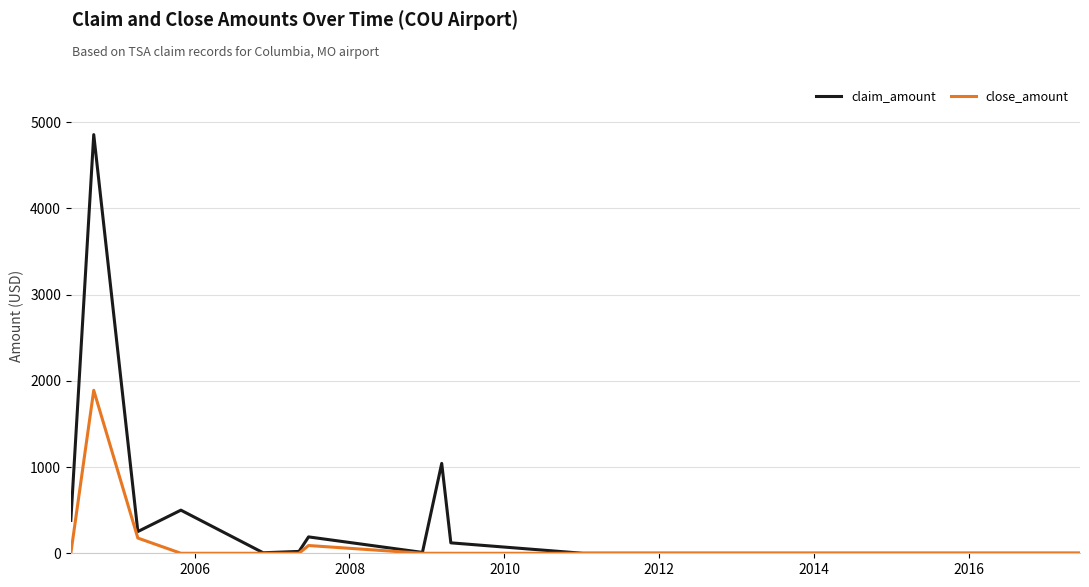

List the series in order of their peak value, lowest first.

close_amount, claim_amount